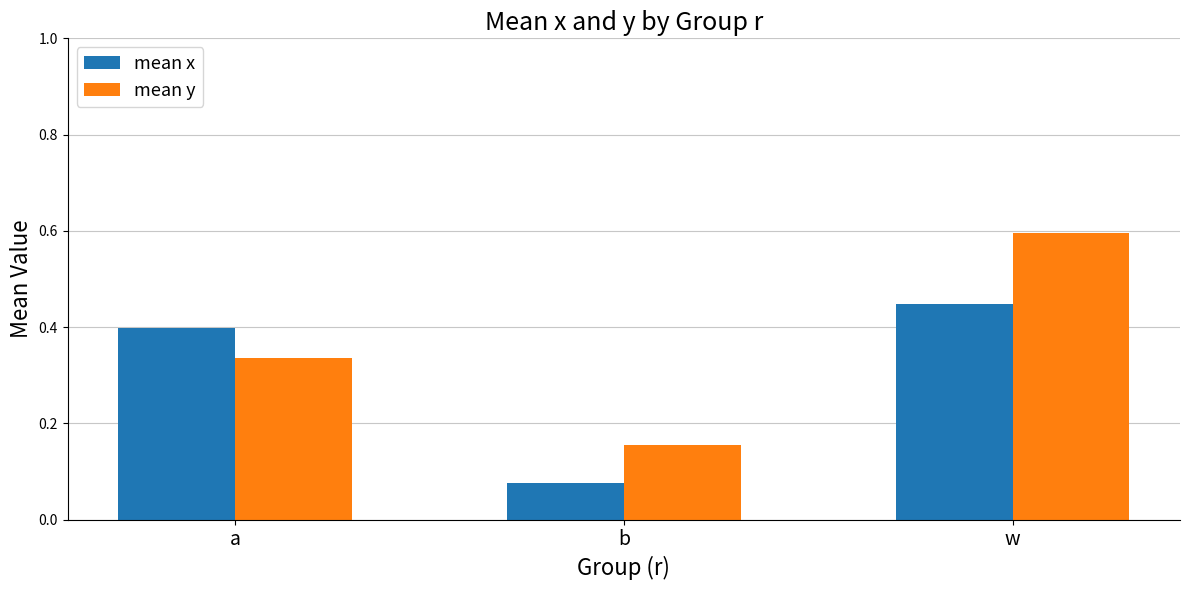

What position from the left is b?

2